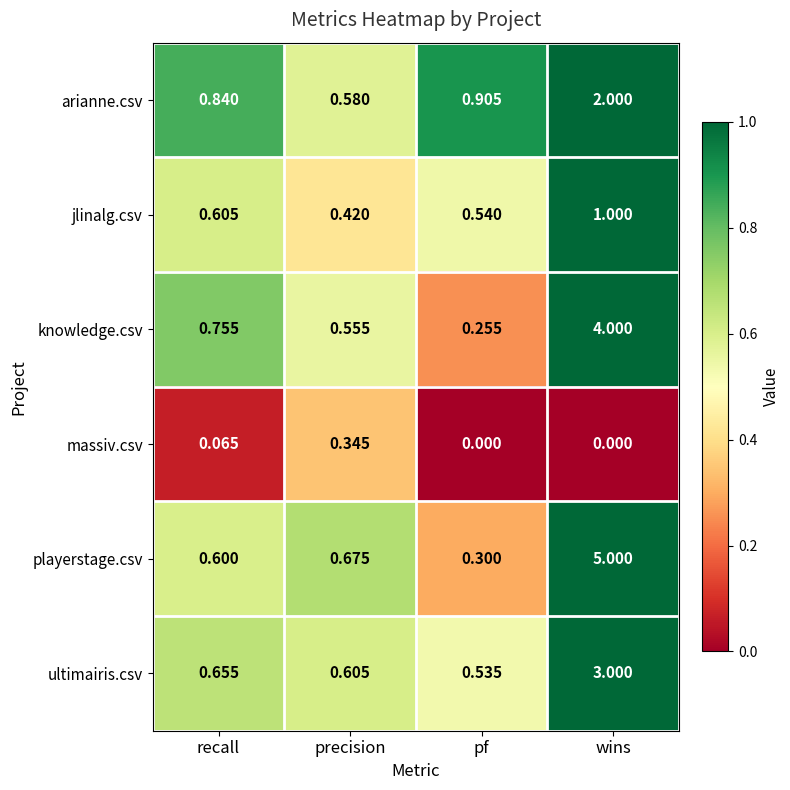

At which label is playerstage.csv closest to 2?

precision